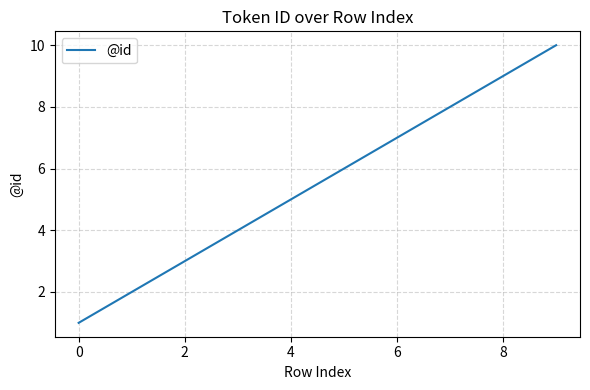

What is the greatest value displayed?

10